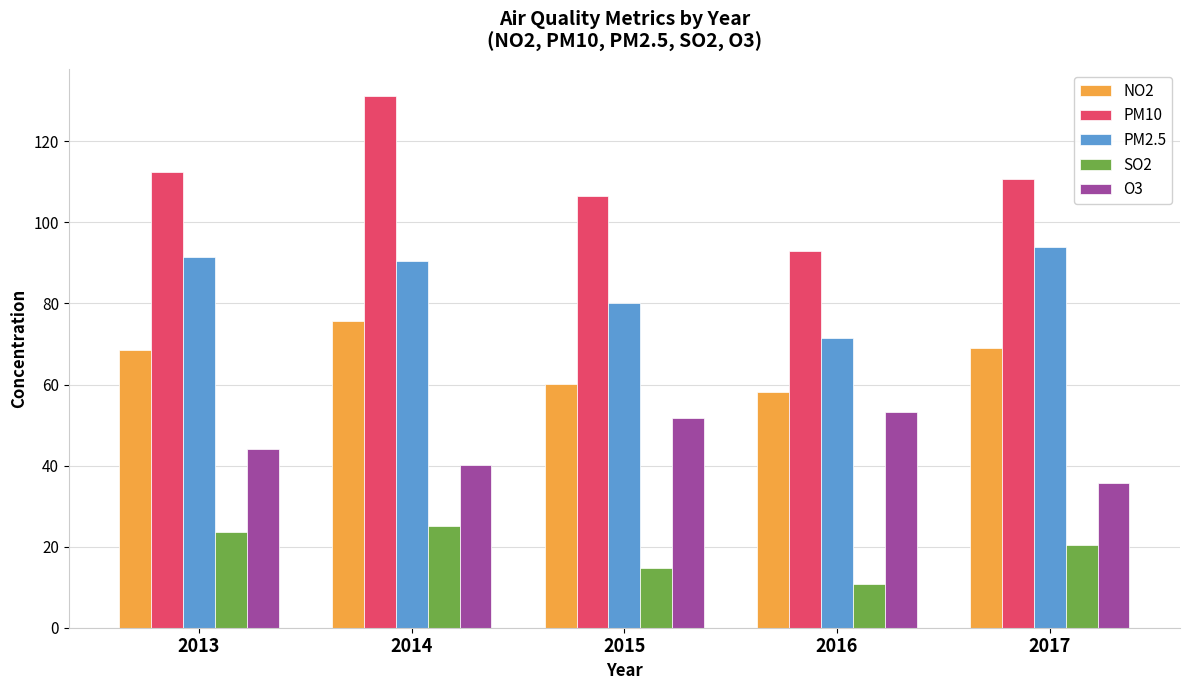

What is the average value of the SO2 series?

18.9